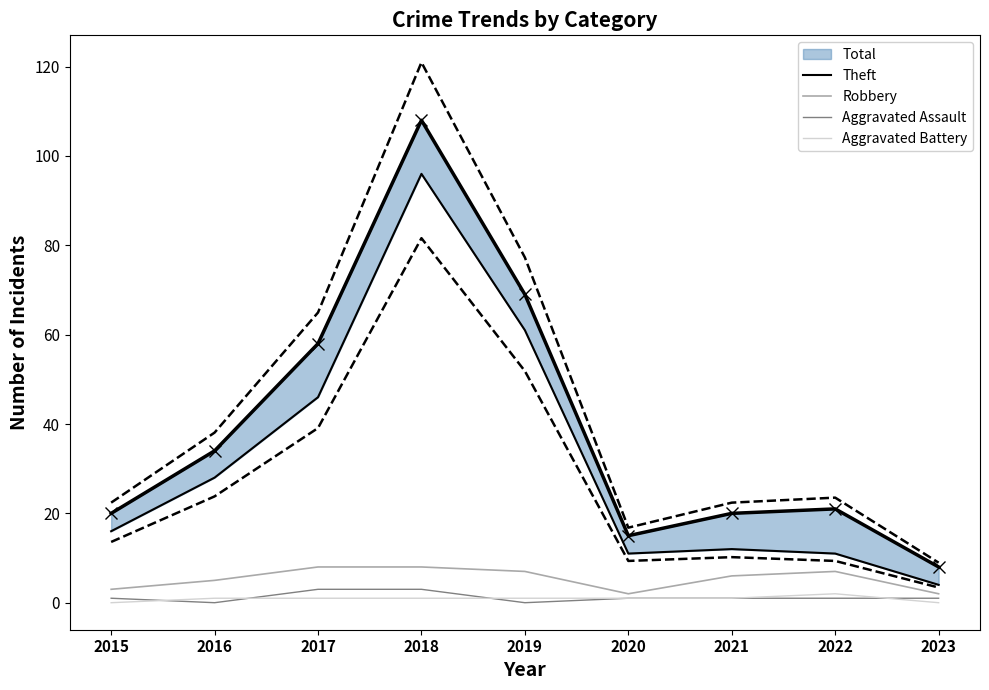

Which series changed the most between 2016 and 2017?

Theft